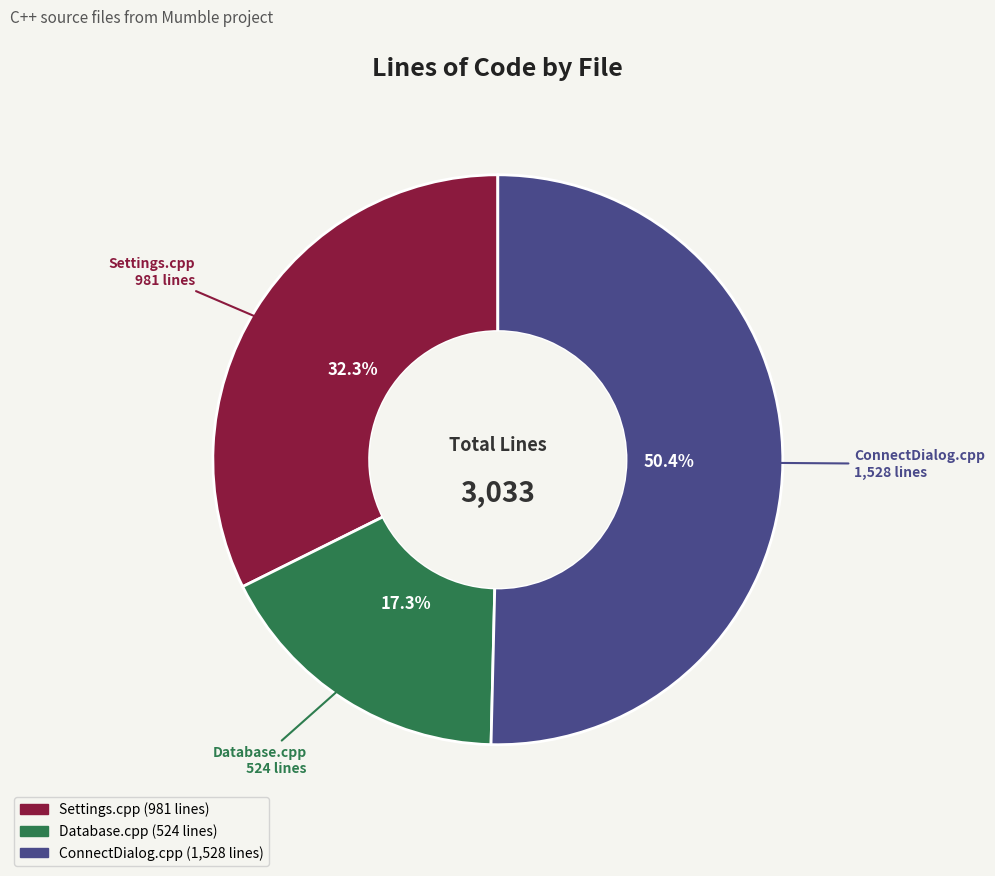

How many slices are in this pie chart?

3